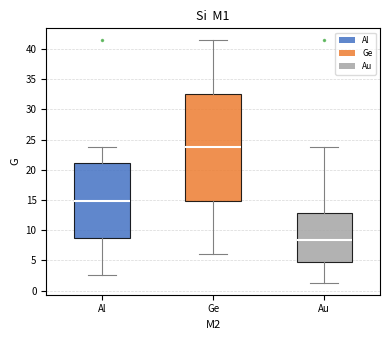

Where does the median line of the box for Au sit on the y-axis? The values are not printed on the chart, so give them approximately, as read against the axis.

8.5